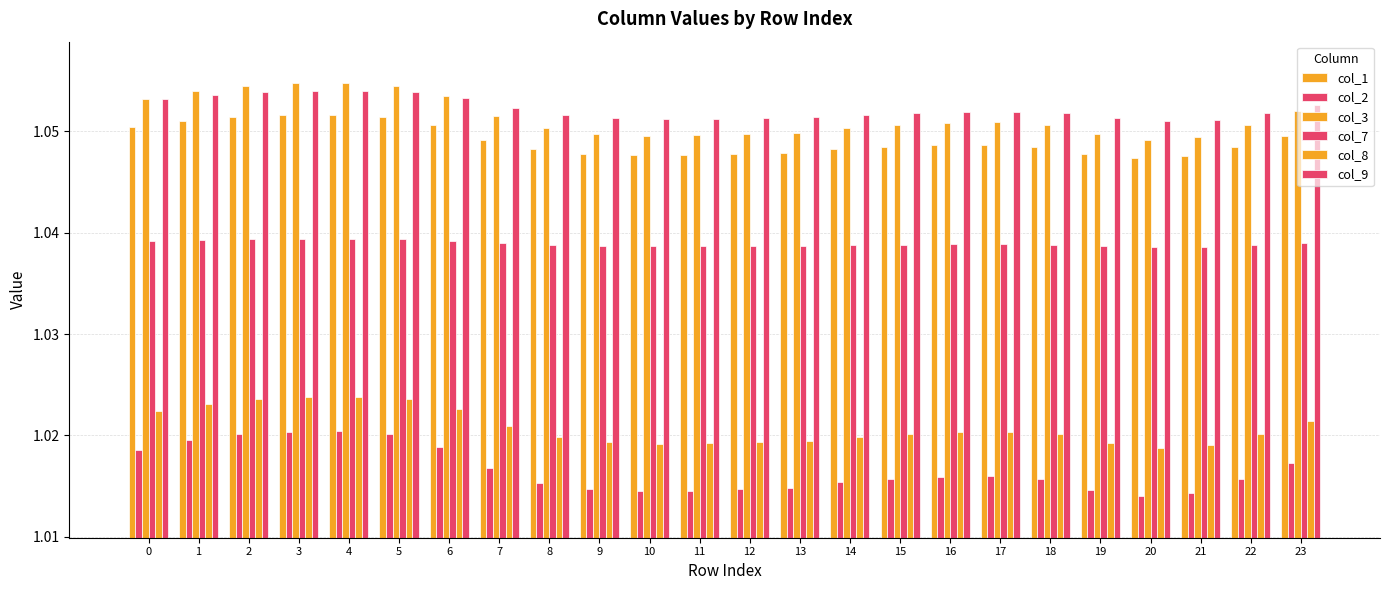

What is the sum of all col_3 values?

25.2